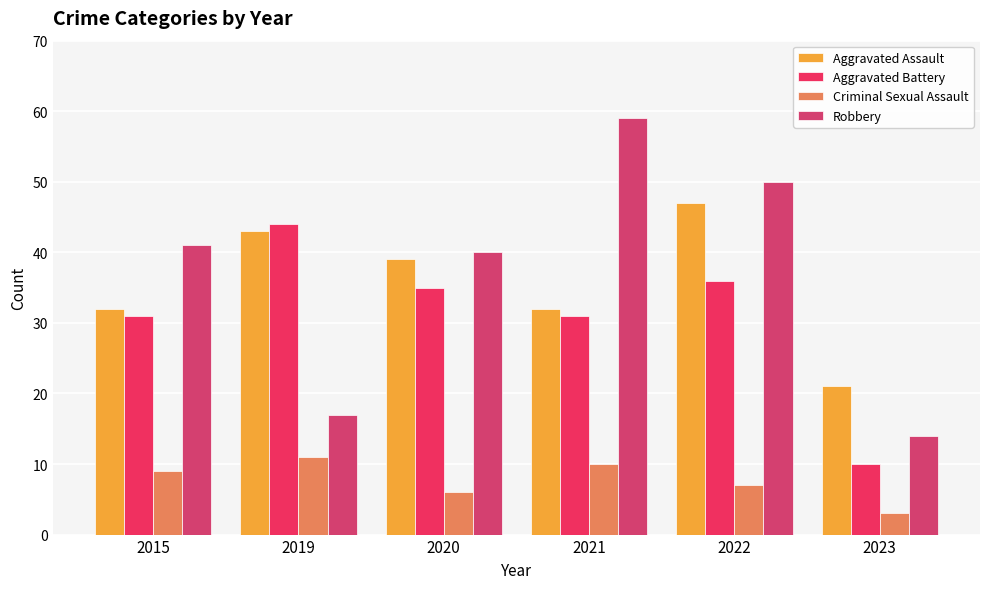

What is the minimum value shown in the chart?

3